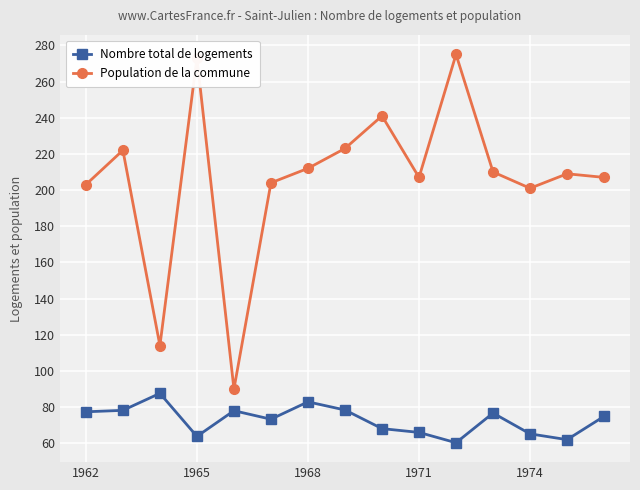

True or false: Nombre total de logements and Population de la commune cross at least once.

False